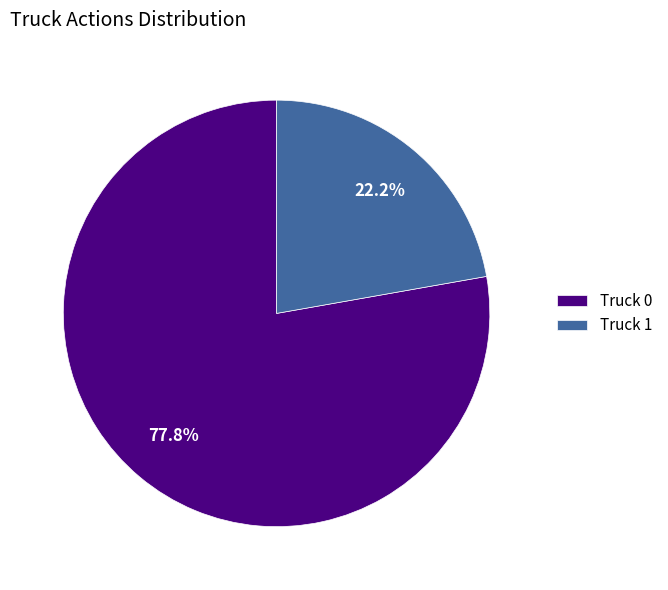

Which category has the smallest portion of the pie?

Truck 1